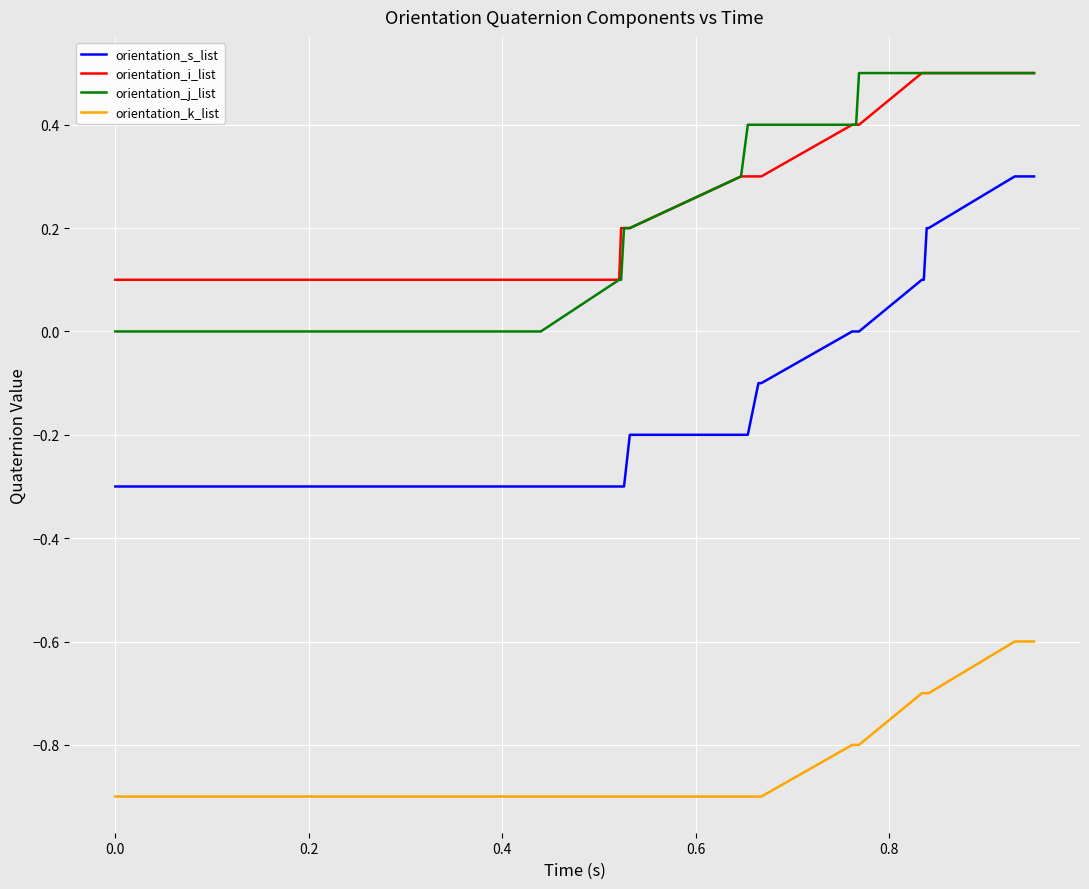

True or false: orientation_k_list and orientation_j_list cross at least once.

False